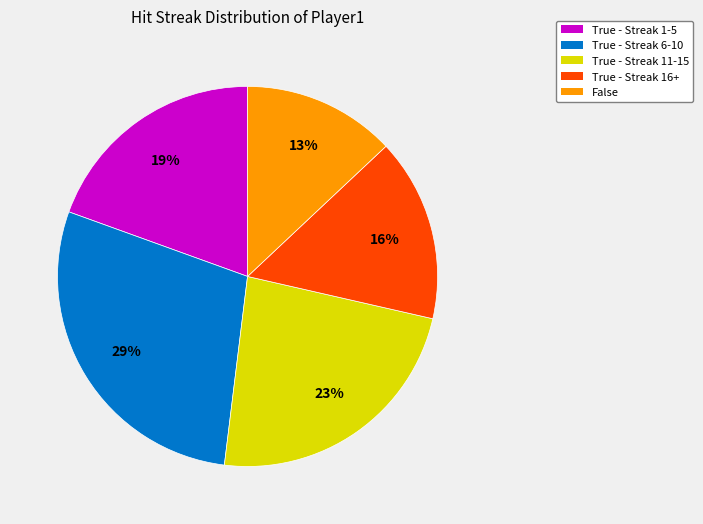

Does any single category account for the majority?

No